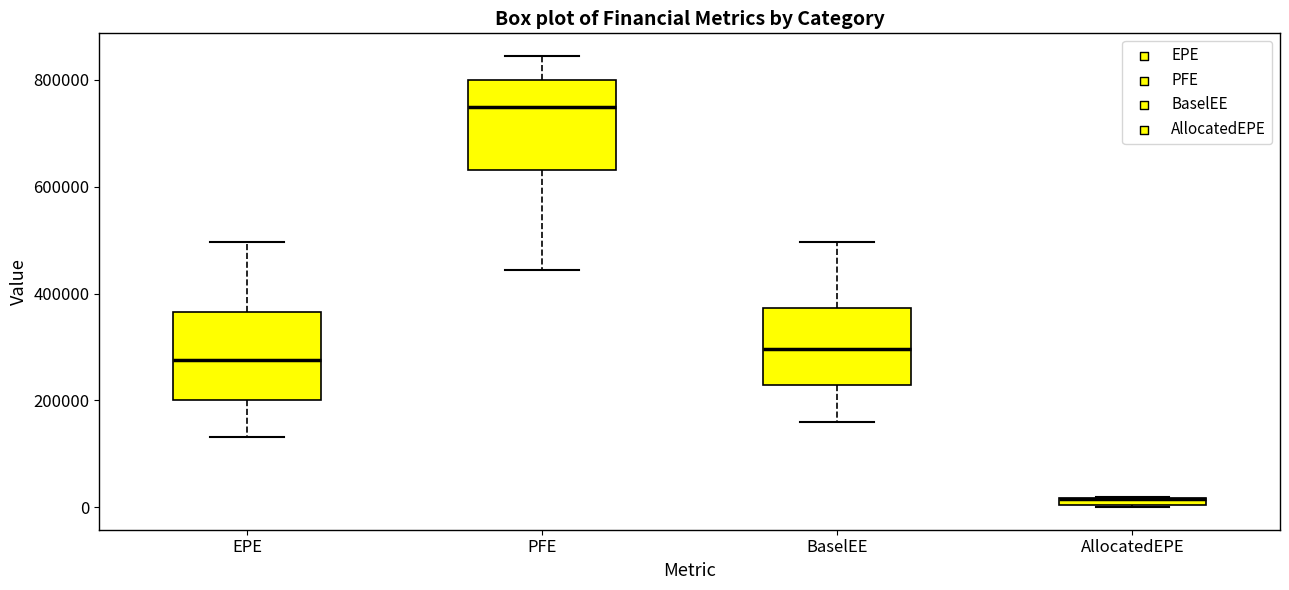

Where is the lower edge of the box for BaselEE on the y-axis? The values are not printed on the chart, so give them approximately, as read against the axis.

220000